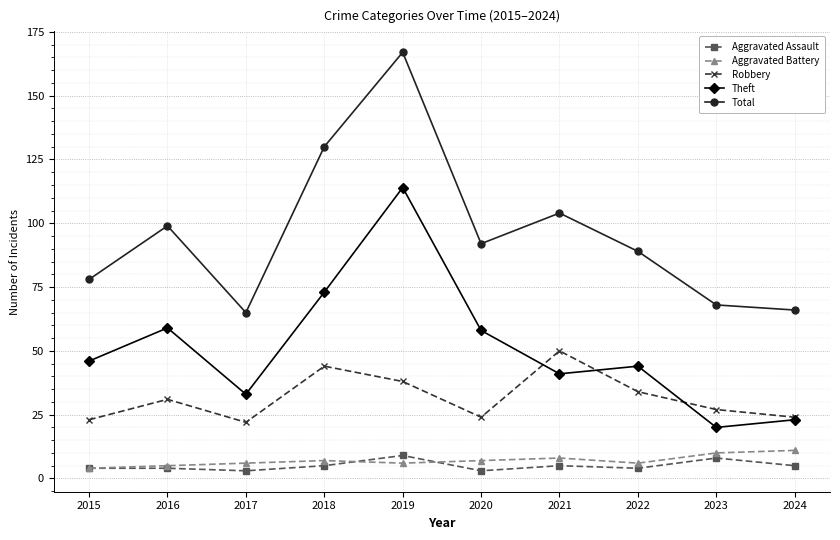

Rank the series by their maximum value, from lowest to highest.

Aggravated Assault, Aggravated Battery, Robbery, Theft, Total